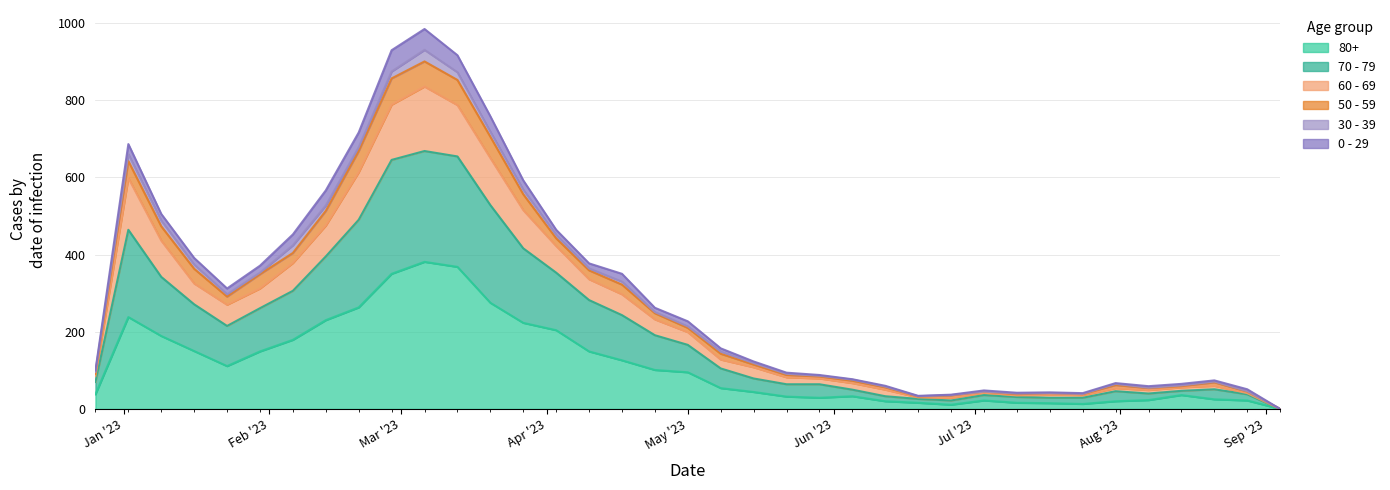

How many interior local valleys does the 60 - 69 series have?

5